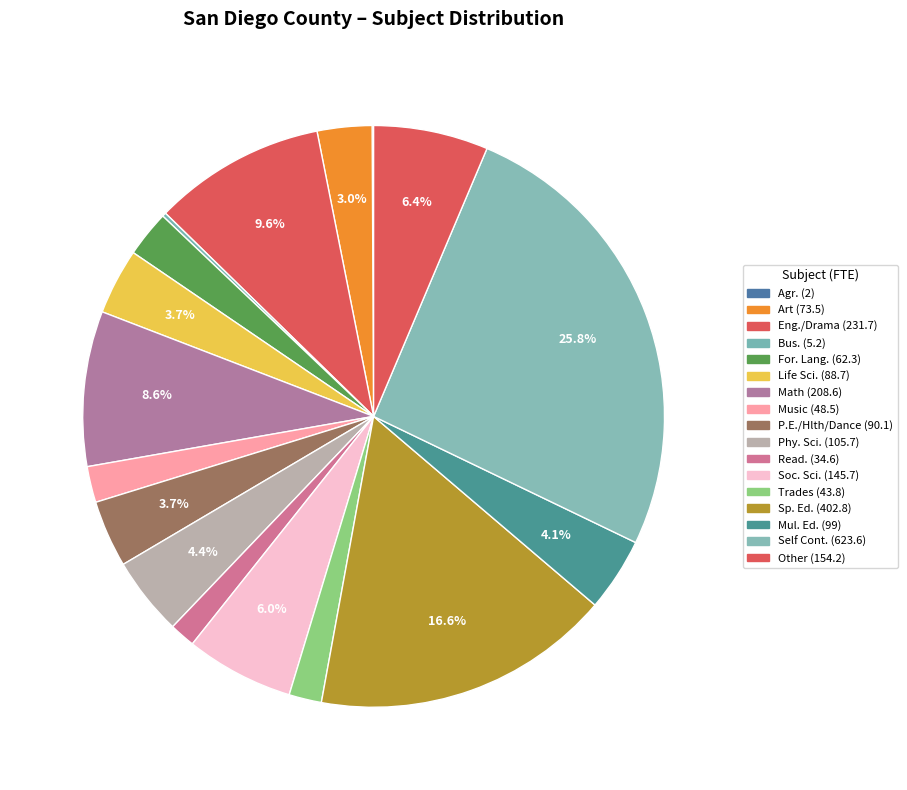

Combined, do Soc. Sci. and Art account for over 50%?

No